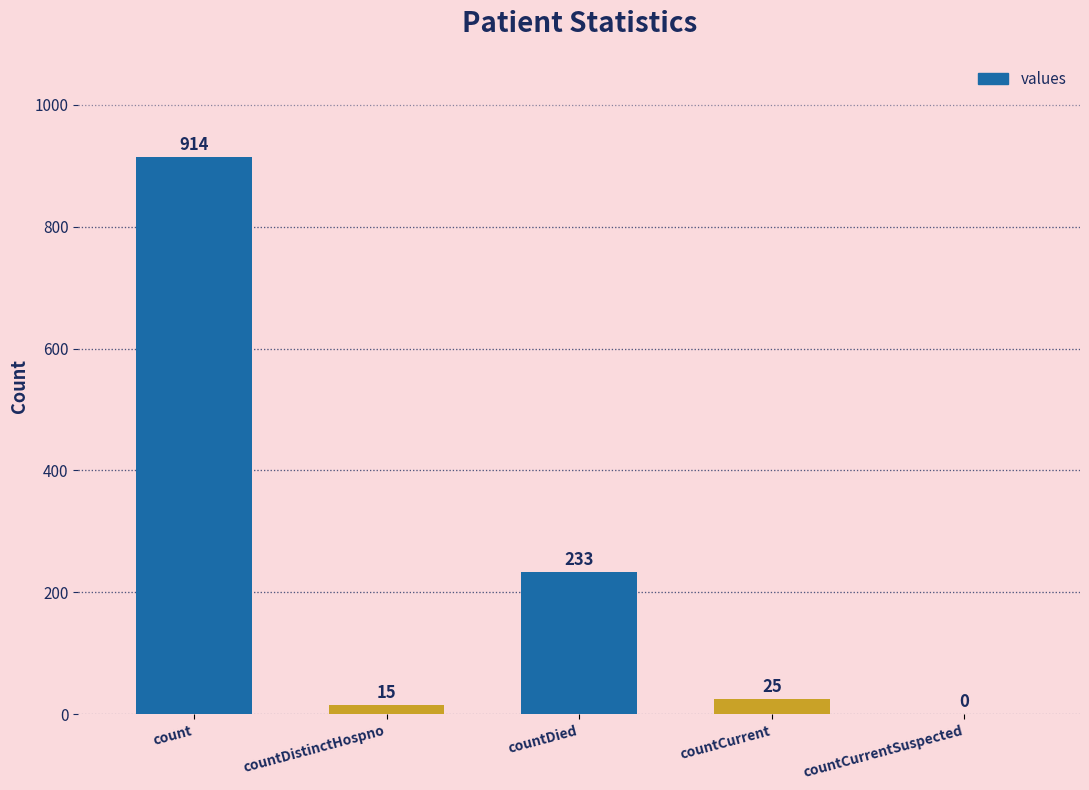

What is the difference between the values at countDied and countCurrent?

208